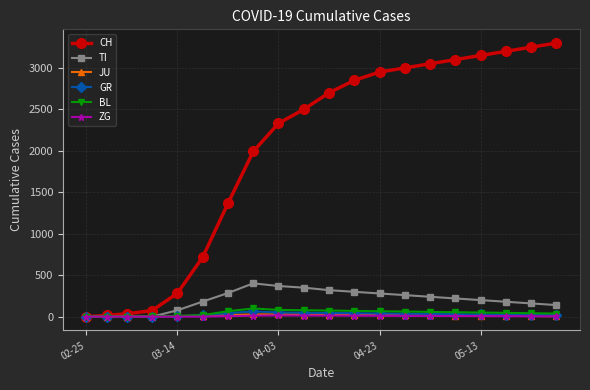

What is the sum of all TI values?

3966